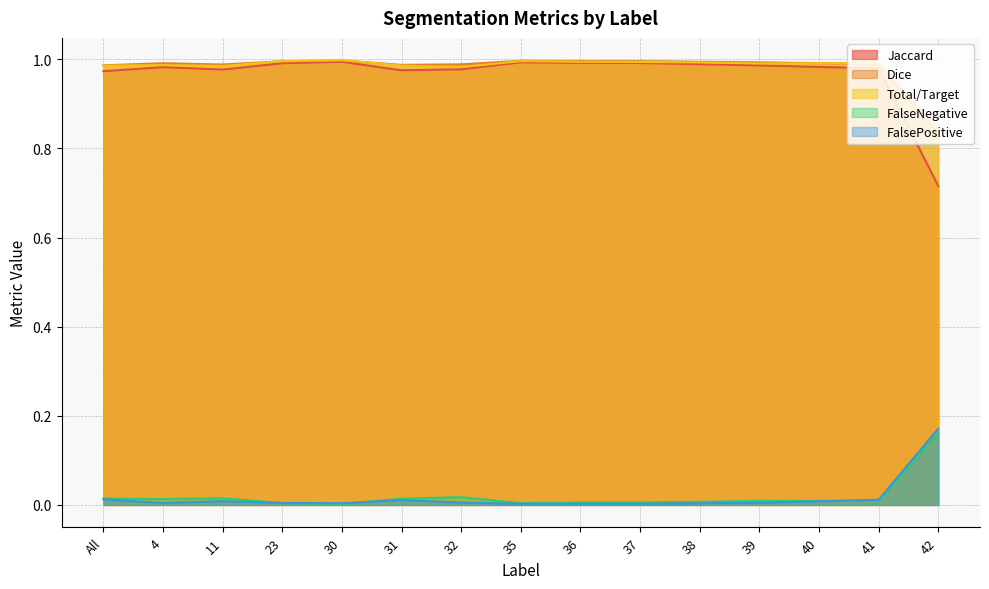

Is it true that FalseNegative equals 0.0 at 36?

True